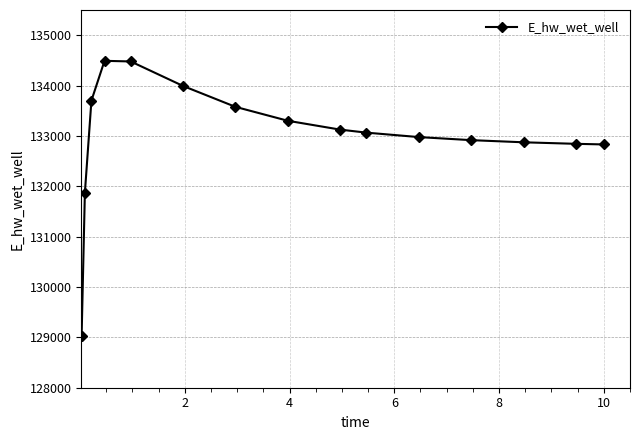

Is this an area chart (filled region under the line)?

No